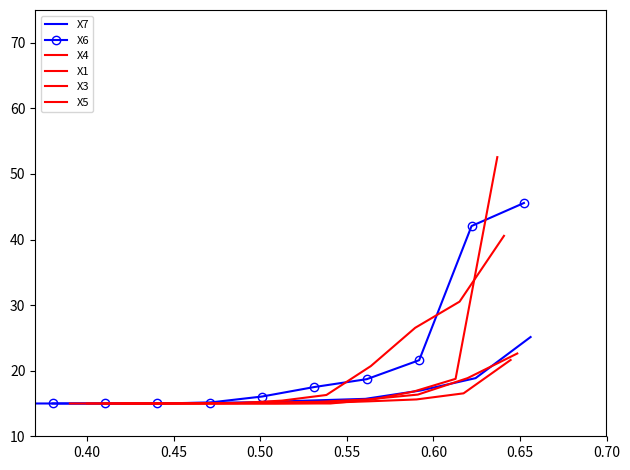

What is the maximum value for X7?

25.1